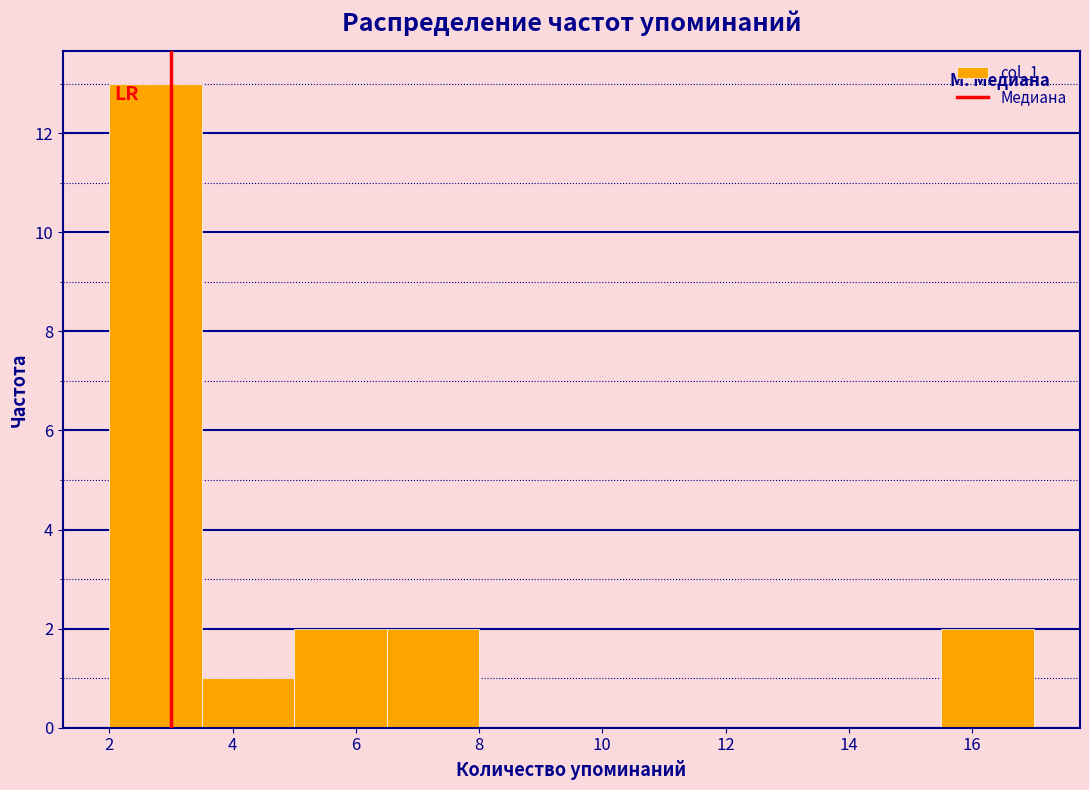

Reading left to right, transcribe this chart: for each bar, give the range it covers on the x-axis and its height. Neither the bar edges nor the heights are printed on the chart, so give them approximately, as read against the axes.

2.0 to 3.5: 13
3.5 to 5.0: 1
5.0 to 6.5: 2
6.5 to 8.0: 2
8.0 to 9.5: 0
9.5 to 11.0: 0
11.0 to 12.5: 0
12.5 to 14.0: 0
14.0 to 15.5: 0
15.5 to 17.0: 2